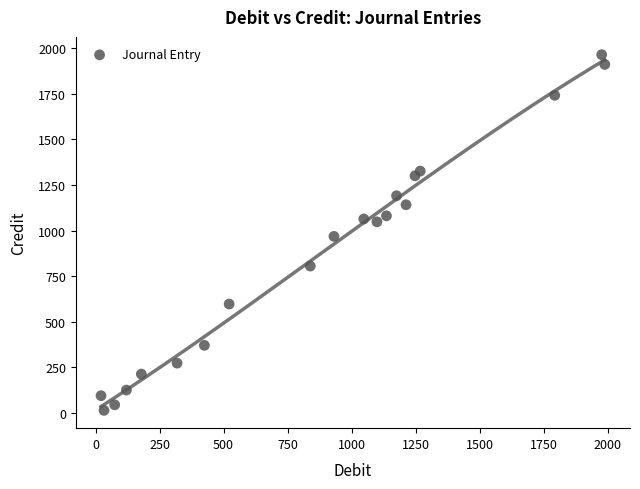

What is the range of X values (max minus min)?

1967.1